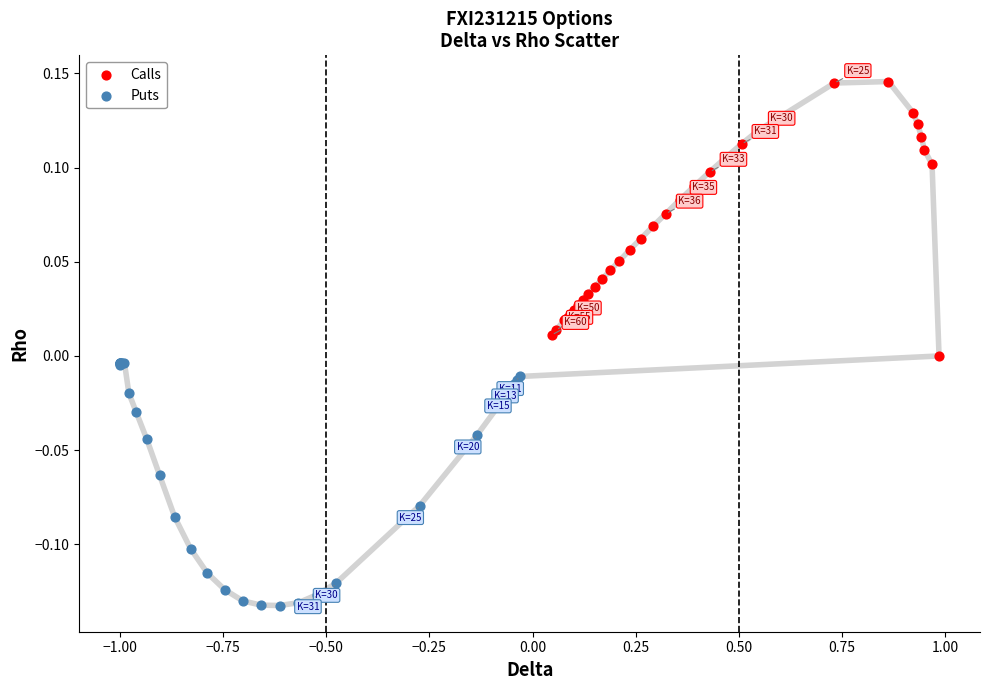

What are all the series names shown in the legend?

Calls, Puts